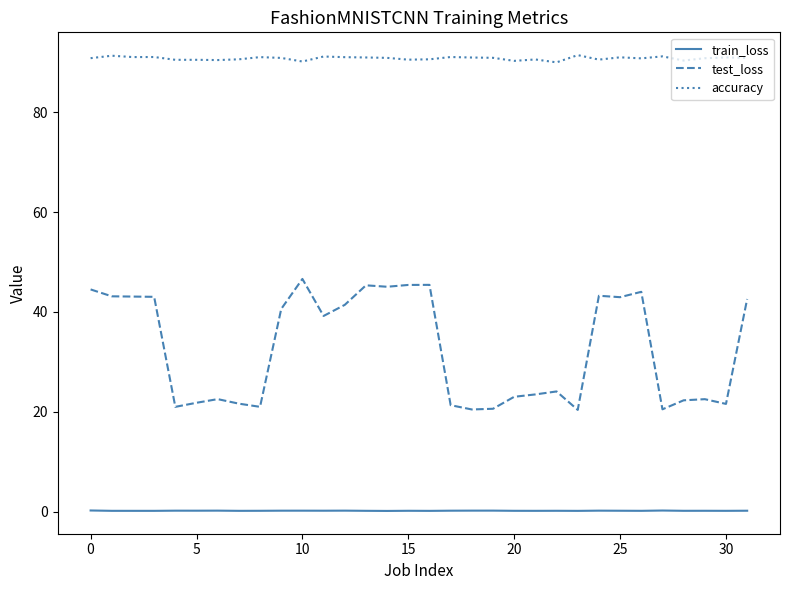

What is the difference between the maximum and minimum values in the test_loss series?

26.2